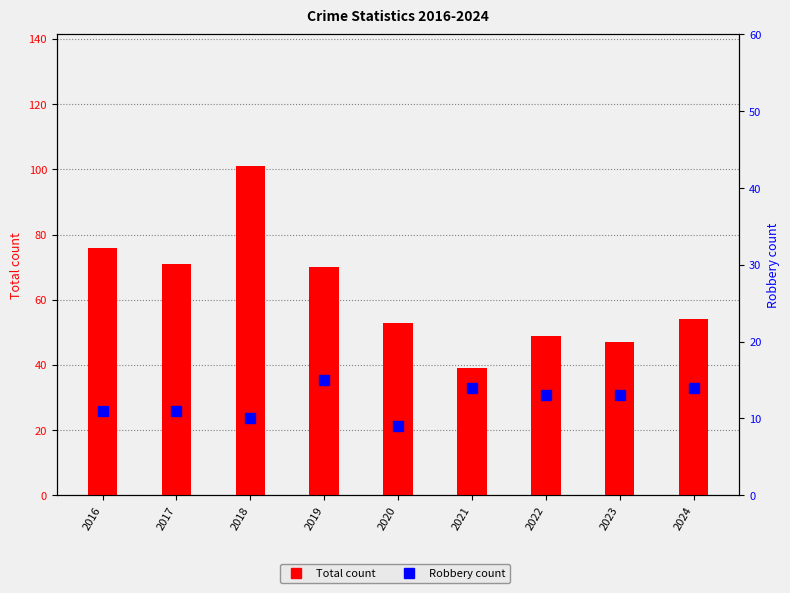

Between 2023 and 2018, which is larger?

2018